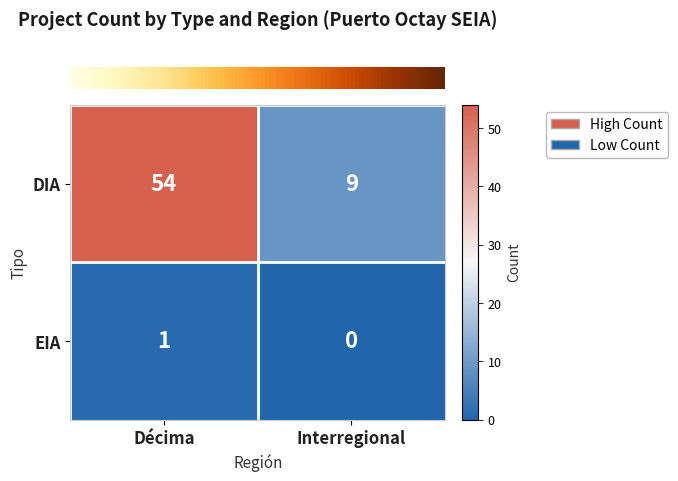

Reading left to right, transcribe all the data shown in this chart.

DIA: 54	9
EIA: 1	0